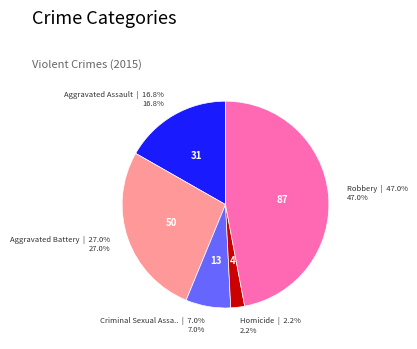

Does any single category account for the majority?

No